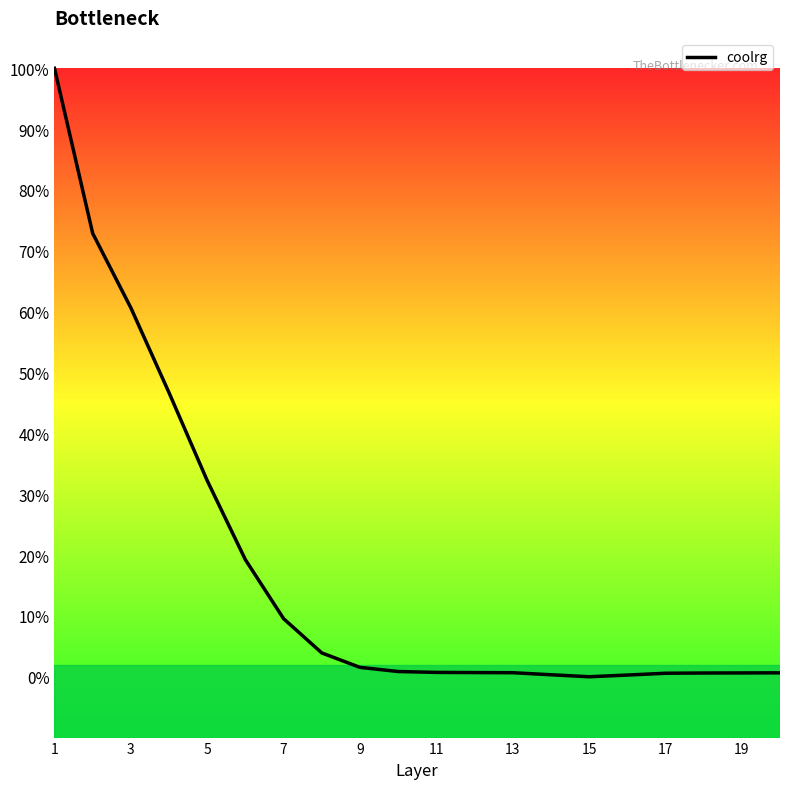

What is the difference between the maximum and minimum values?

100.0